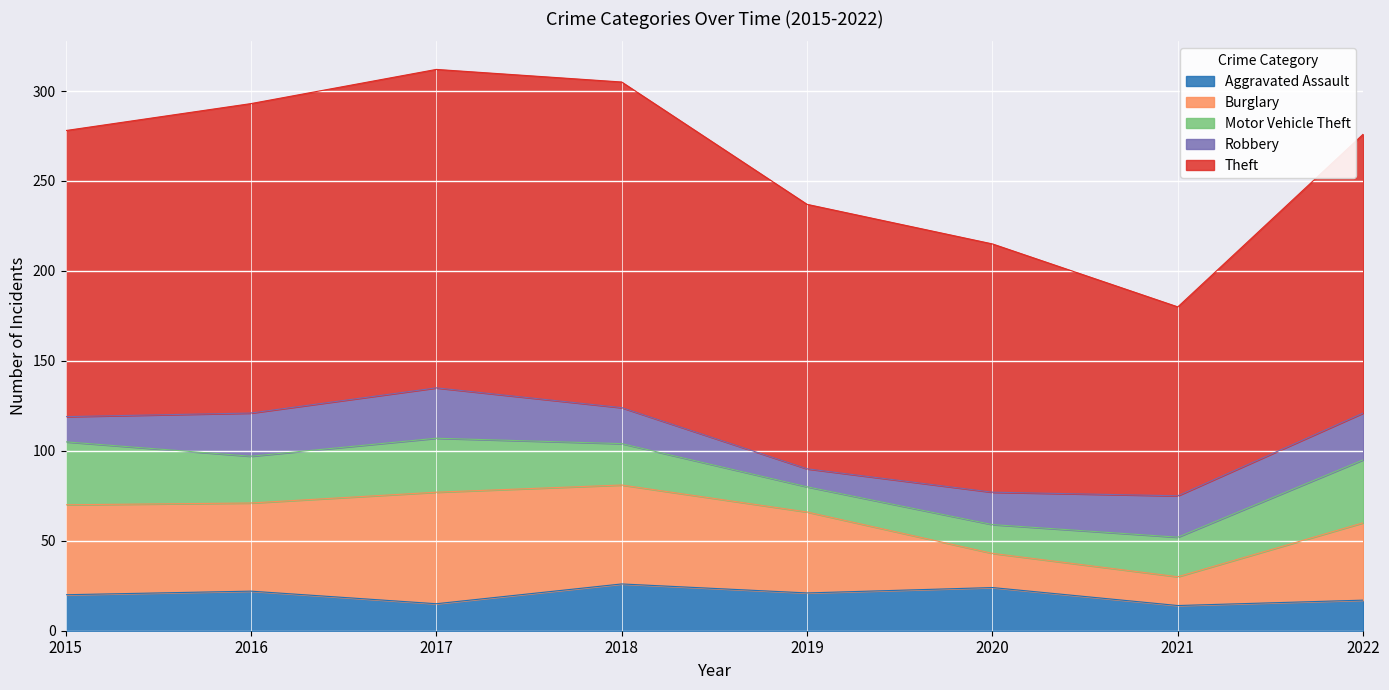

Rank the series by their maximum value, from lowest to highest.

Aggravated Assault, Robbery, Motor Vehicle Theft, Burglary, Theft